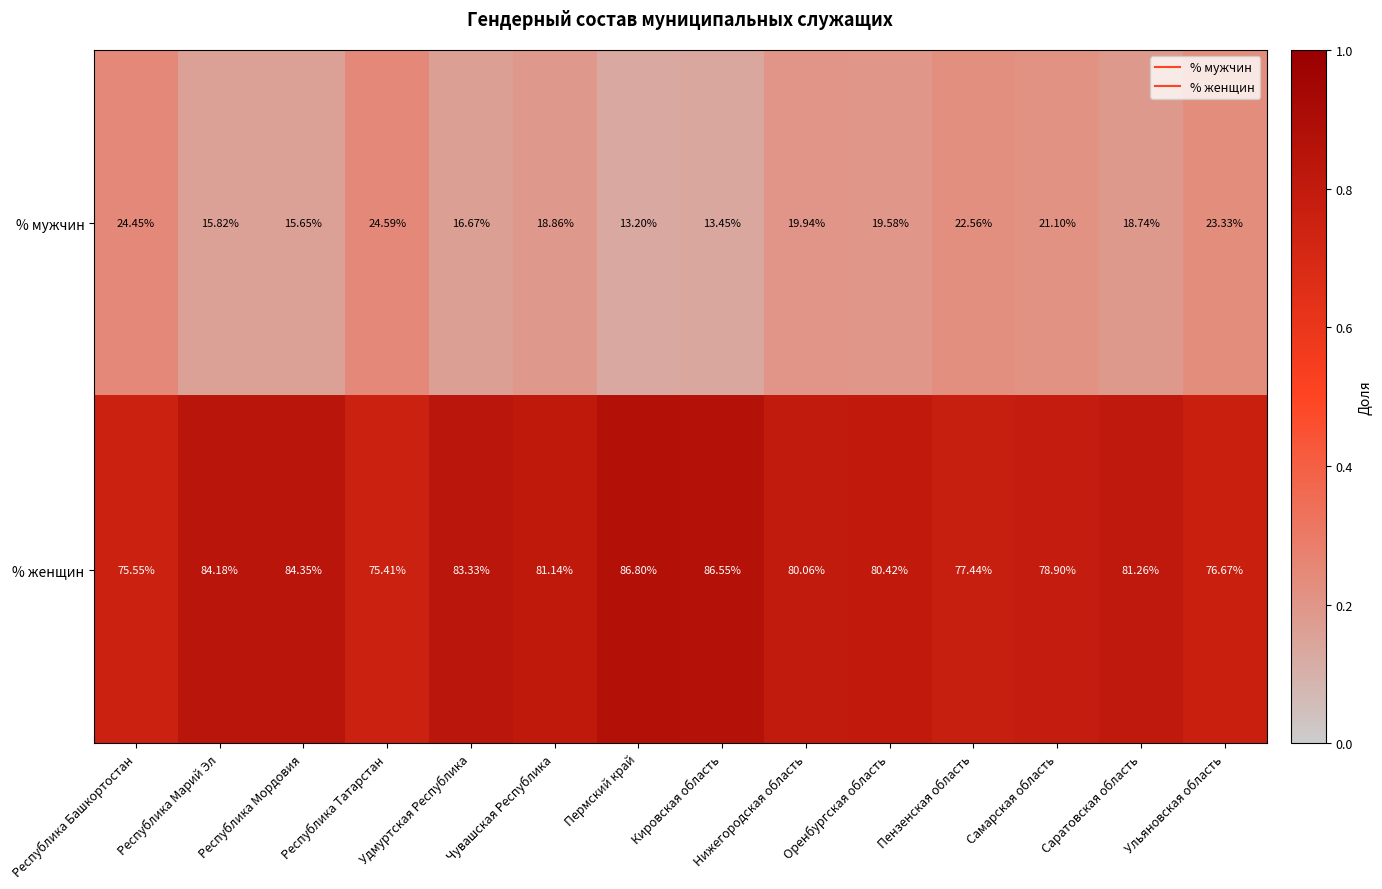

What is the total value across all series at Республика Мордовия?

100.0